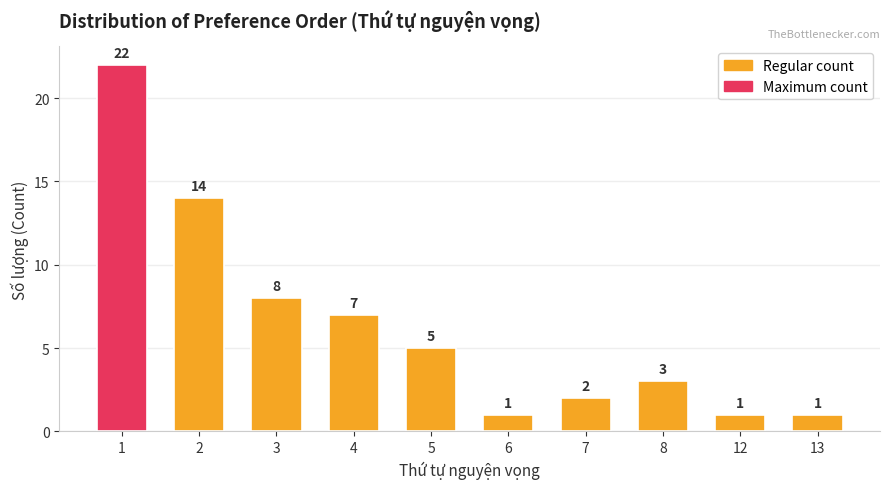

Between 12 and 7, which is larger?

7